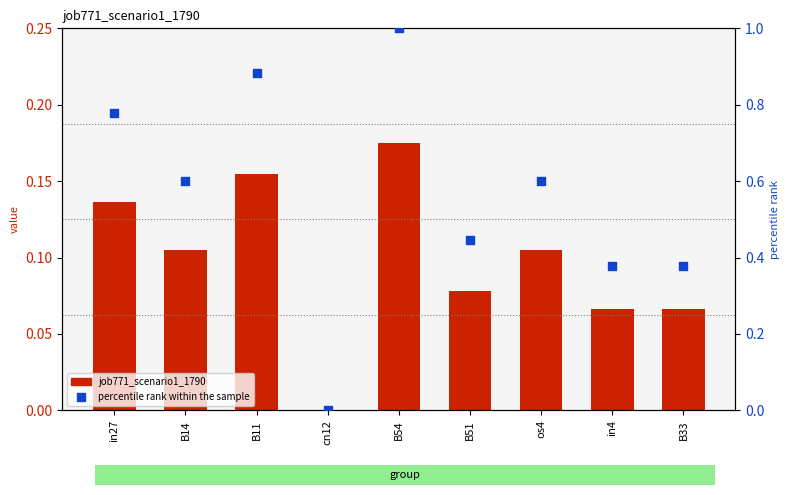

What are all the series names shown in the legend?

job771_scenario1_1790, percentile rank within the sample